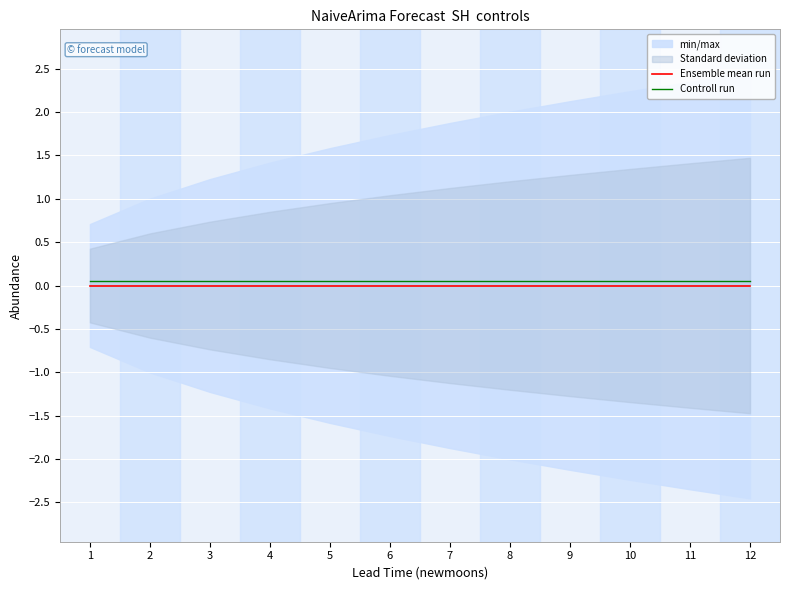

How many lines are shown in the chart?

2